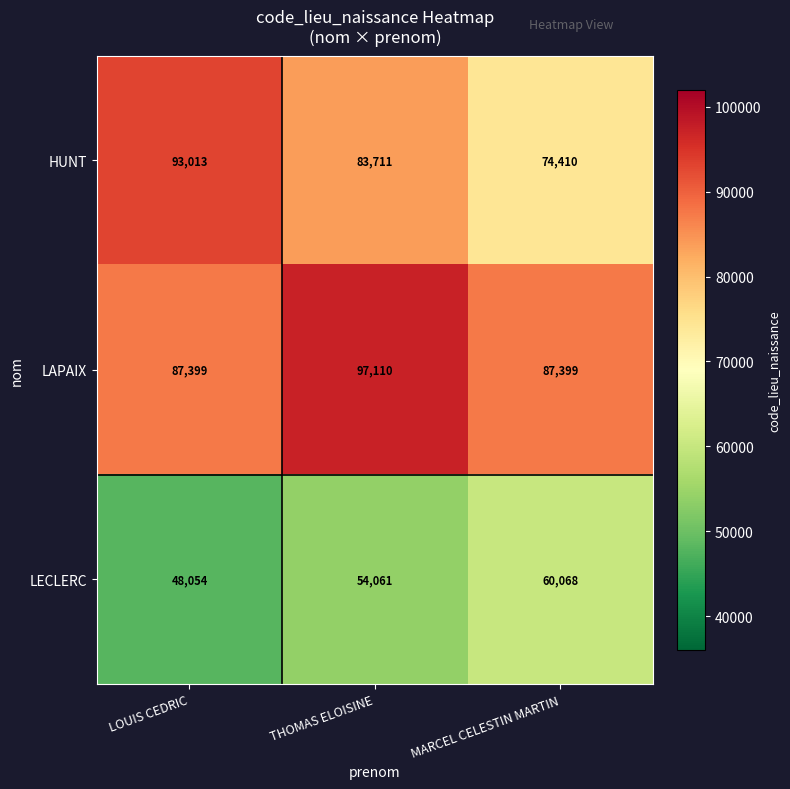

Which label corresponds to the largest value in the chart?

THOMAS ELOISINE